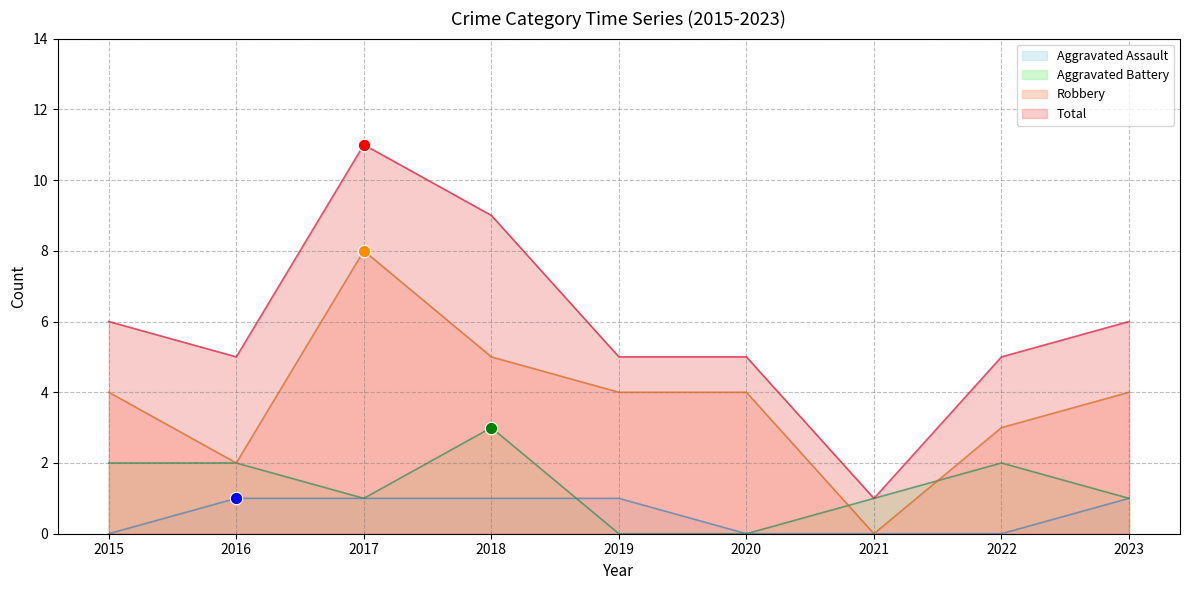

Which series has the widest spread of Y values?

Total